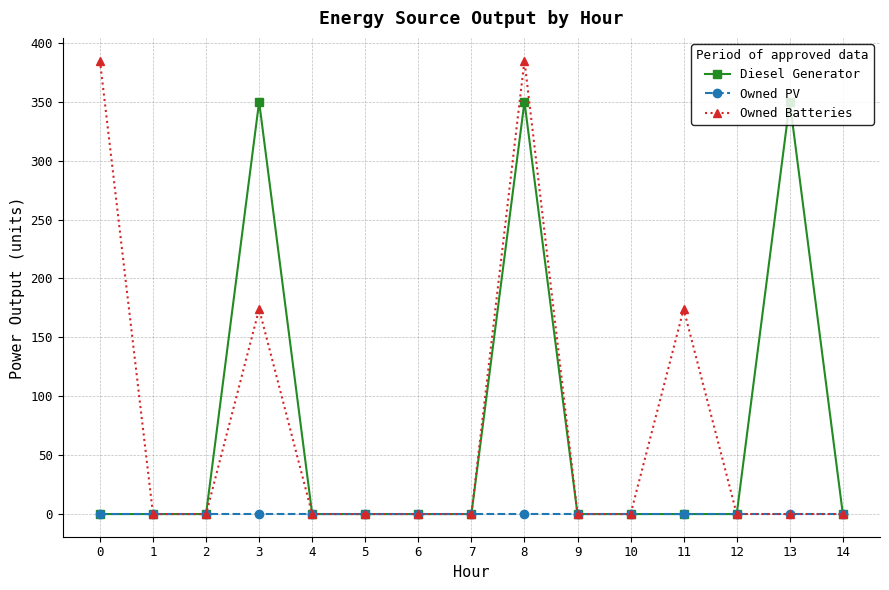

At which category is the sum across all series the highest?

8